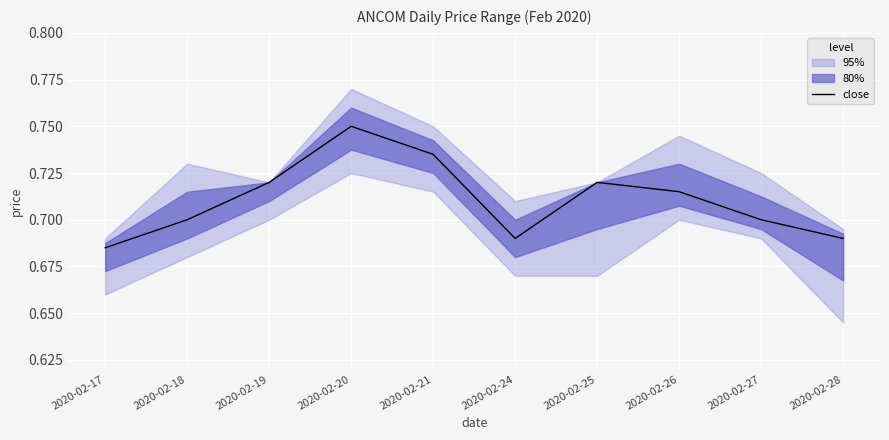

The value at 2020-02-20 is 0.8. True or false?

True